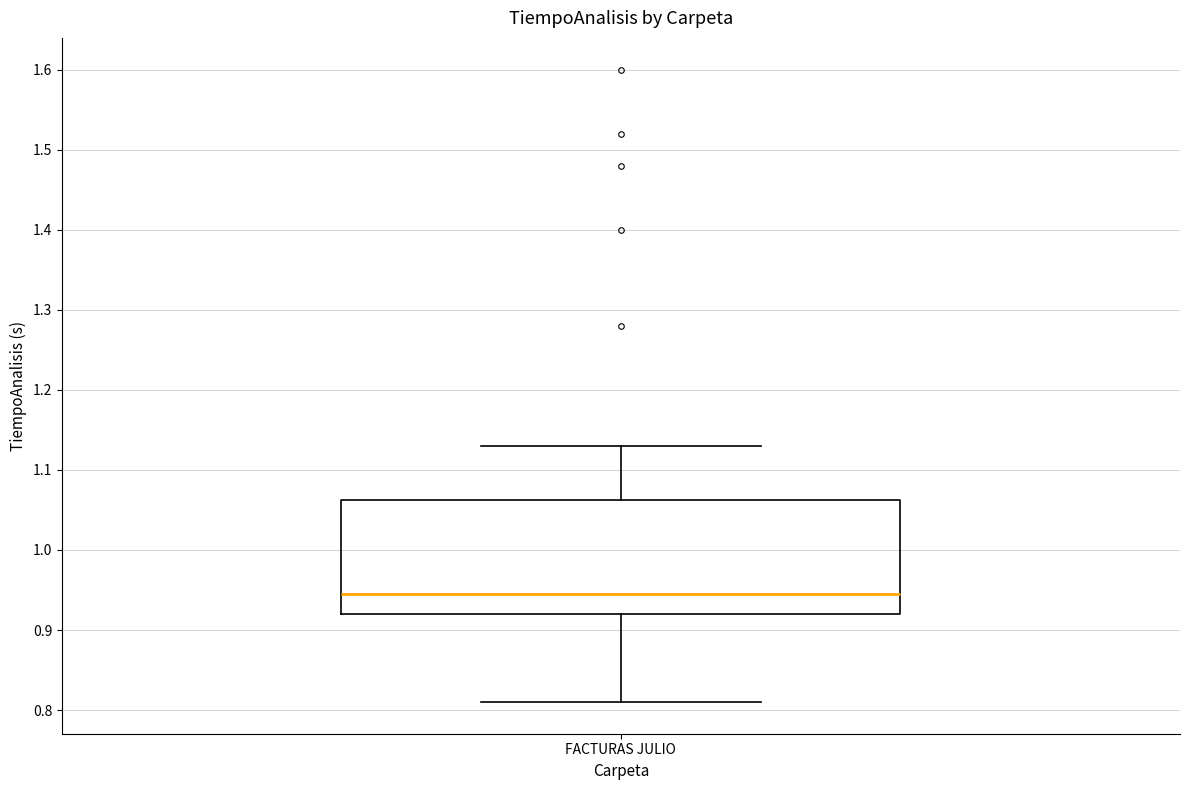

Transcribe this box plot: give where the median line is, the range the box spans, and where the two whiskers end, as read against the y-axis. The values are not printed on the chart, so give them approximately, as read against the axis.

median 0.95, box 0.92 to 1.06, whiskers 0.81 to 1.13